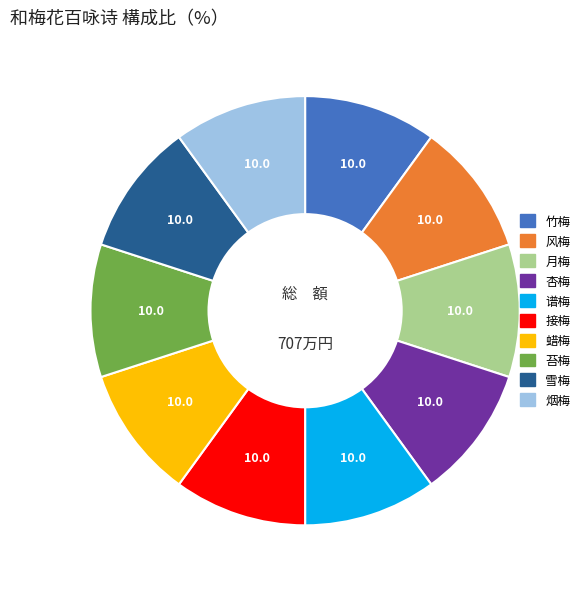

How many slices are in this pie chart?

10